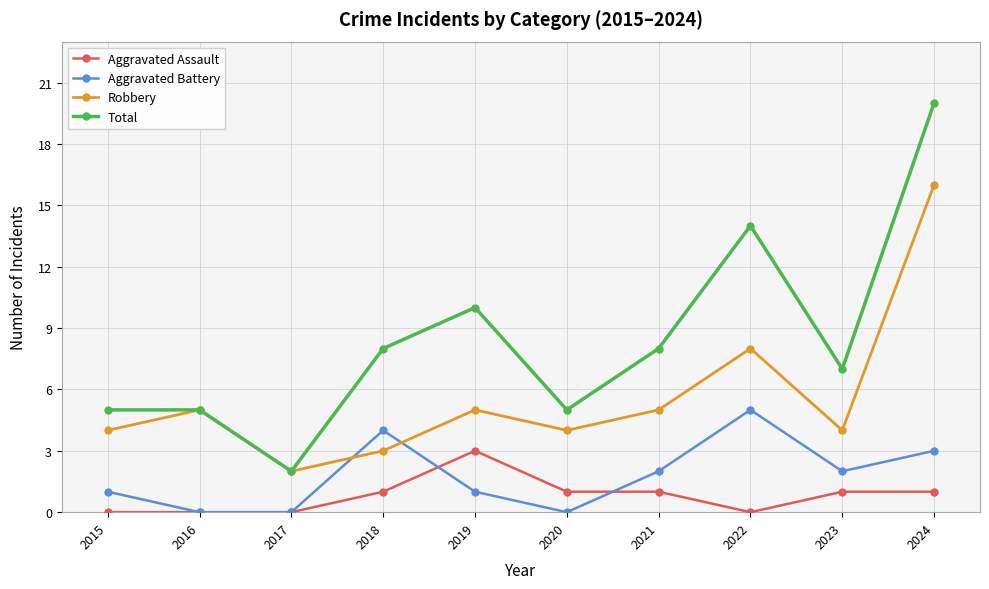

List the series in order of their peak value, highest first.

Total, Robbery, Aggravated Battery, Aggravated Assault